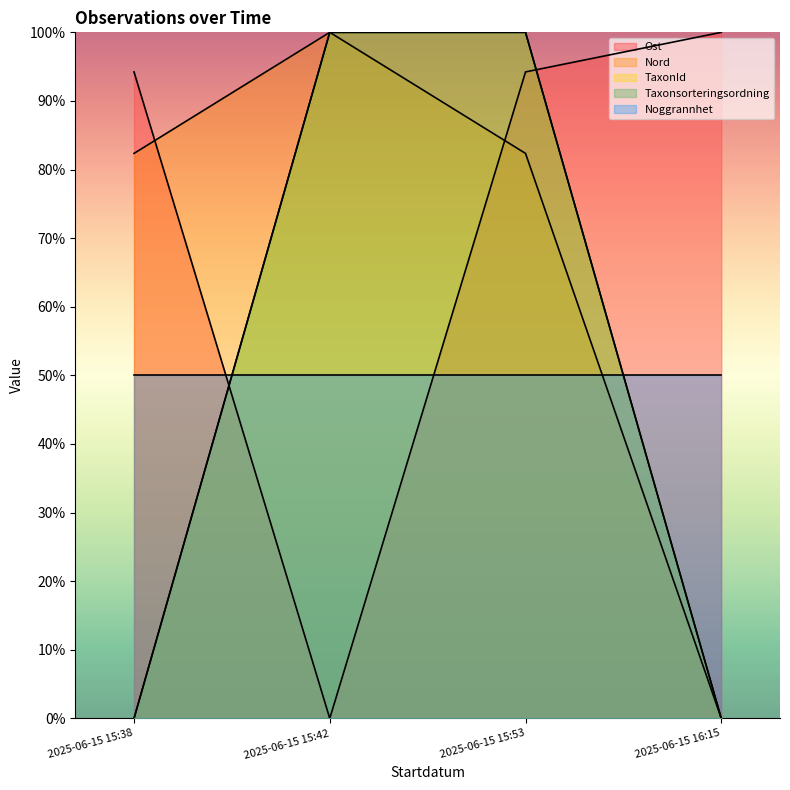

How many values in the Ost series exceed 94?

3